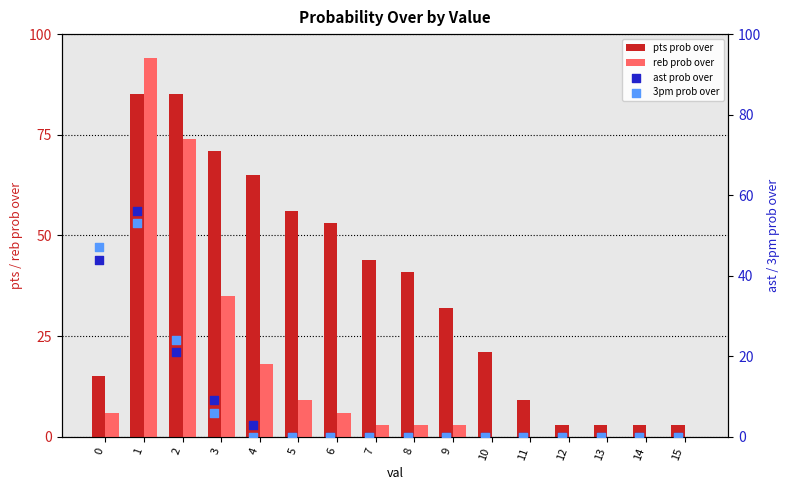

Which series contains the highest Y value?

reb prob over